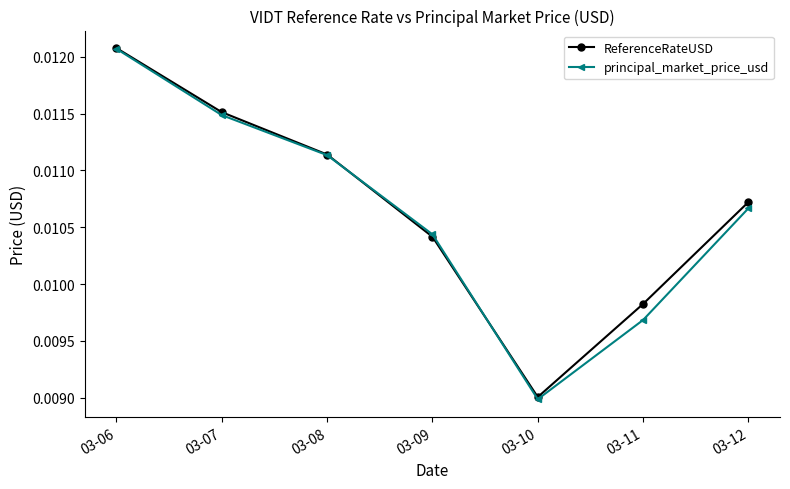

In ReferenceRateUSD, how many points are lower than both neighbors (excluding endpoints)?

1